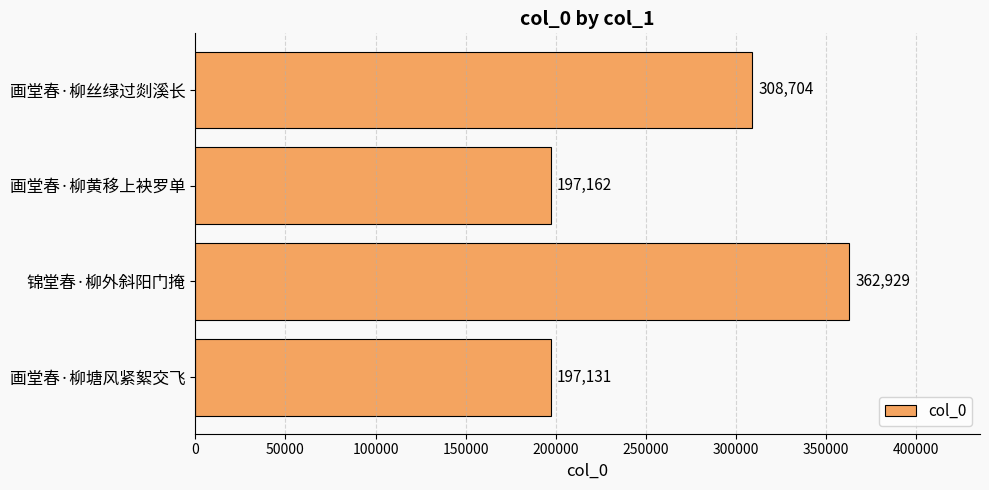

Are the bars grouped side by side (vs. stacked)?

No